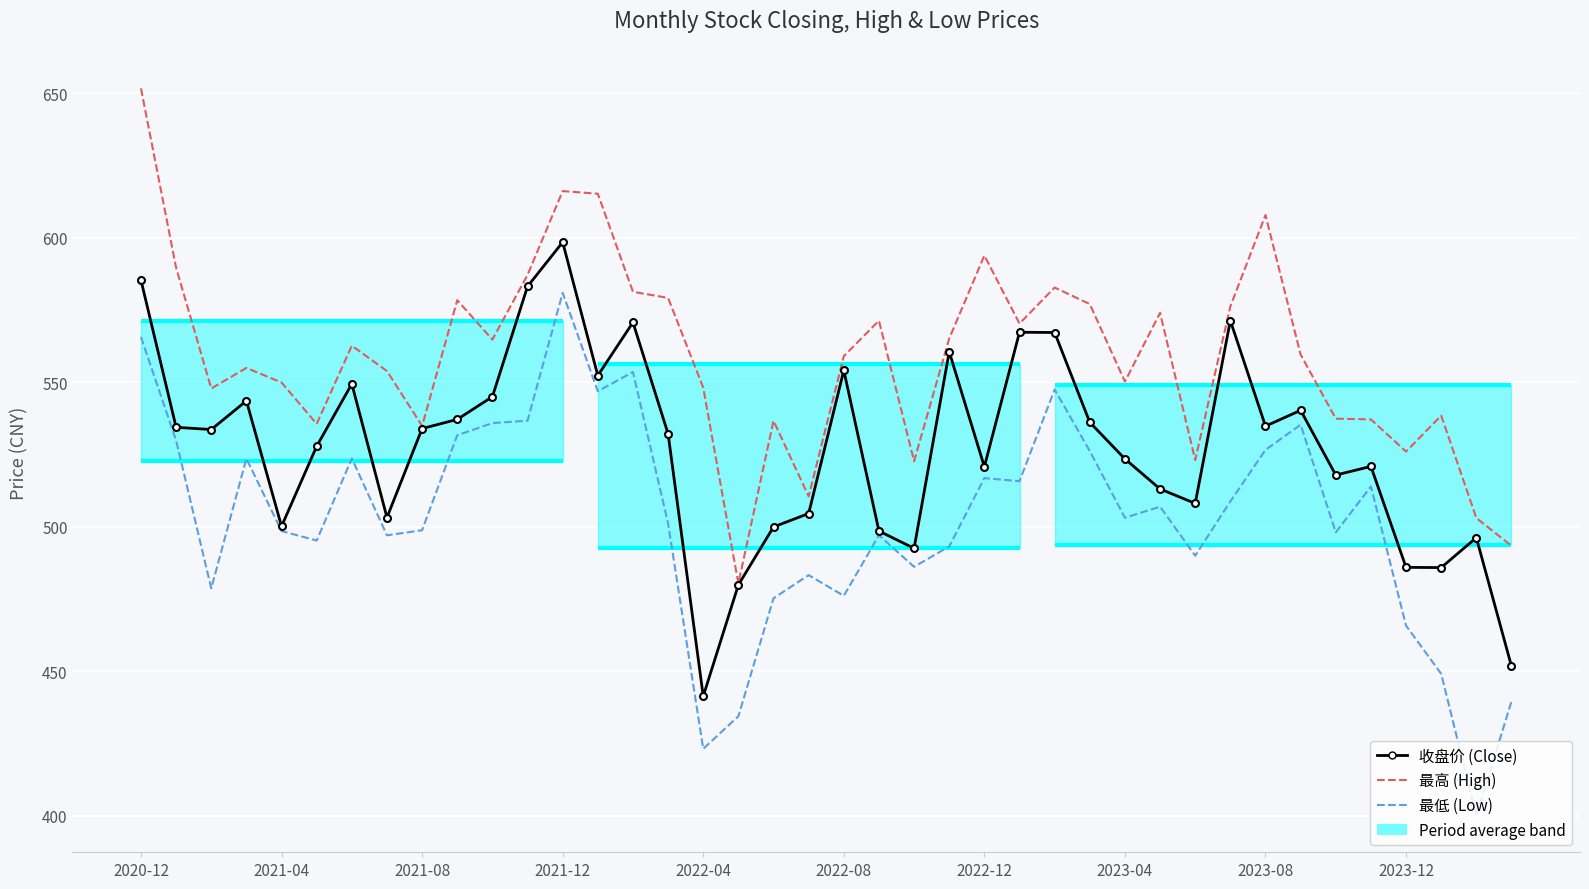

What is the difference between the second highest and second lowest values in the 最高 (High) series?

122.8